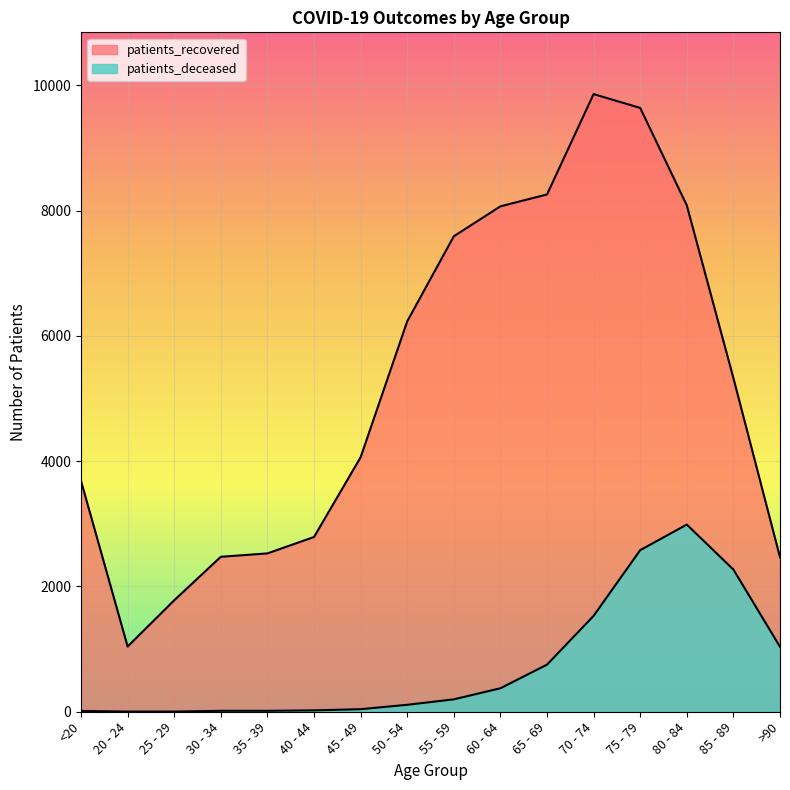

How many lines are shown in the chart?

2